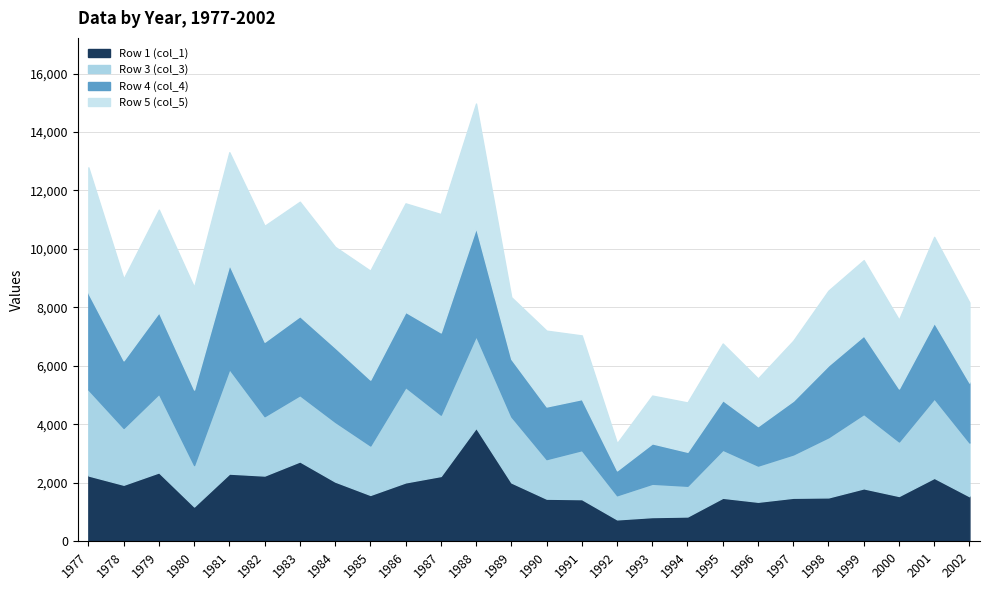

In Row 3 (col_3), how many points are higher than both neighbors (excluding endpoints)?

10